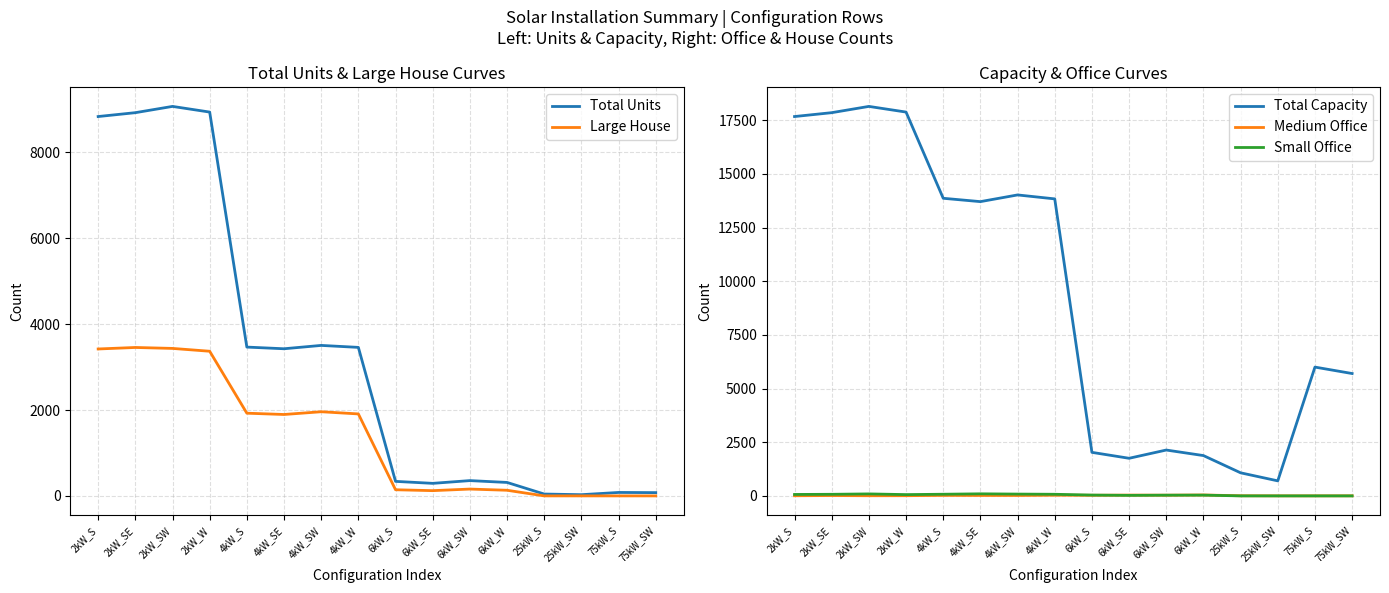

Is it true that Total Units equals 9072 at 2kW_SW?

True